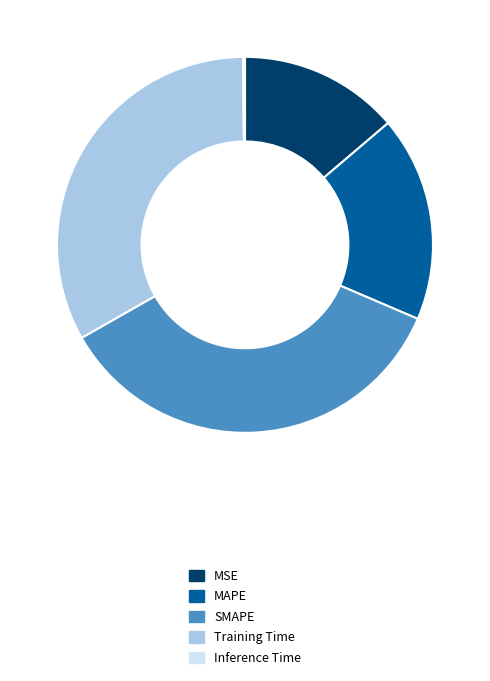

Approximately how many times larger is the value at MSE compared to SMAPE?

0.4